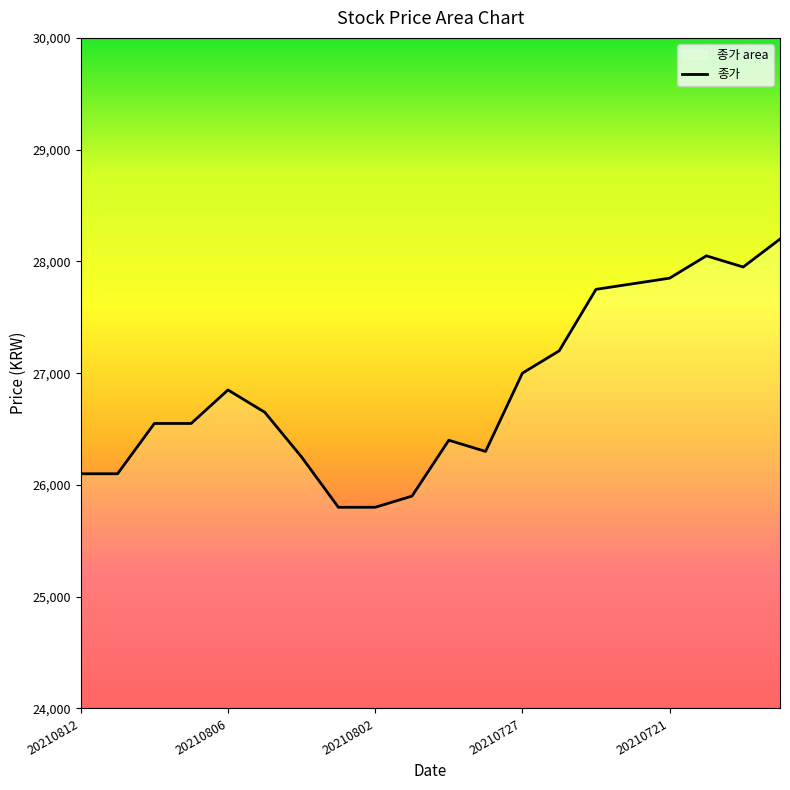

What is the change in value from 20210722 to 20210720?

+250